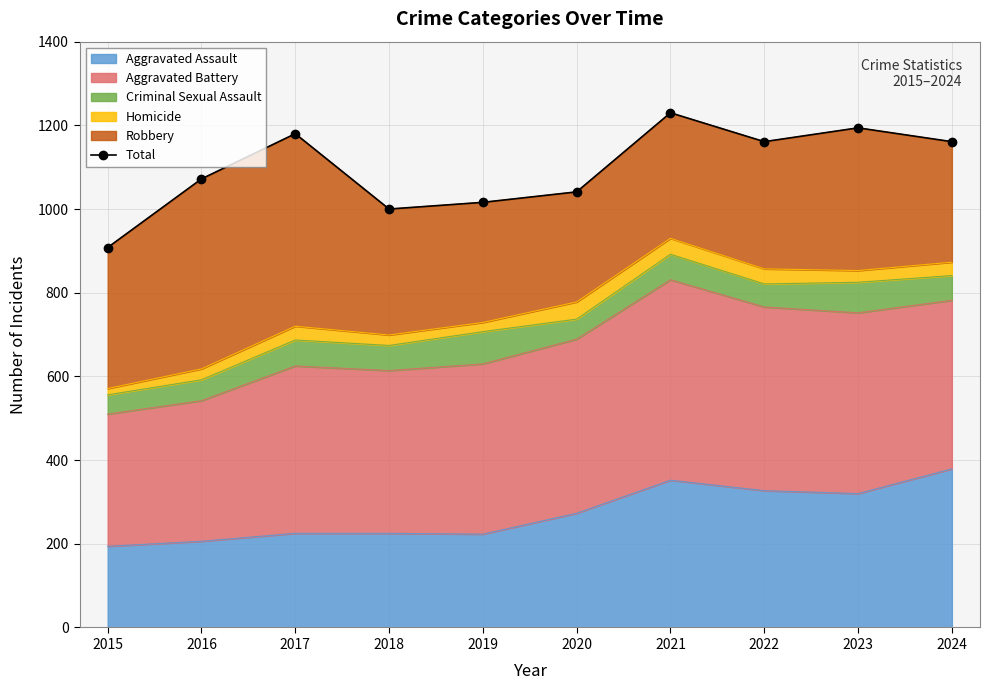

What is the value of the 10th point from the left?

1161